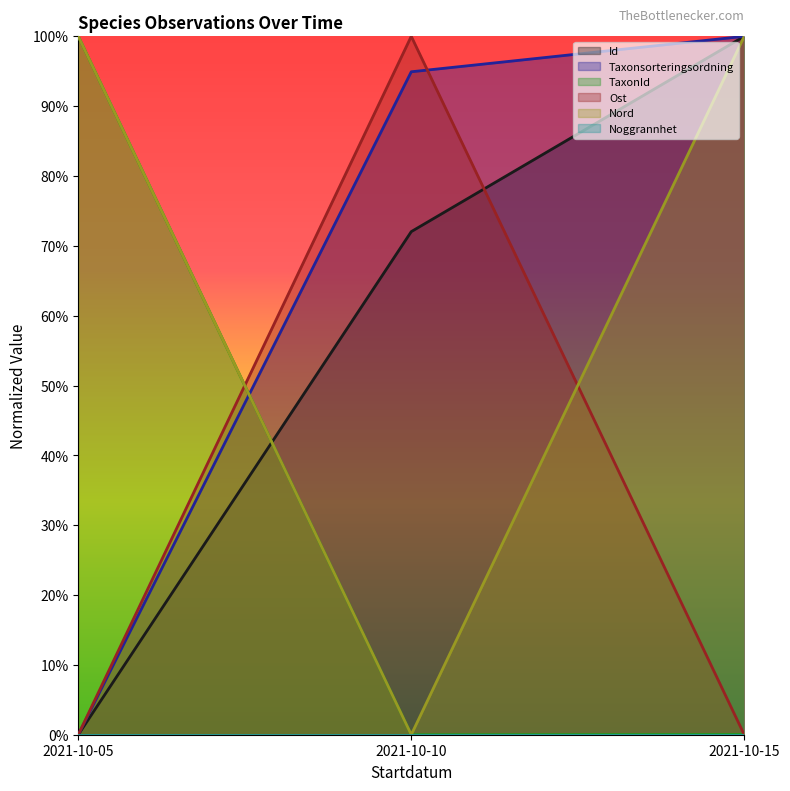

Does the chart display data point markers on the line(s)?

No